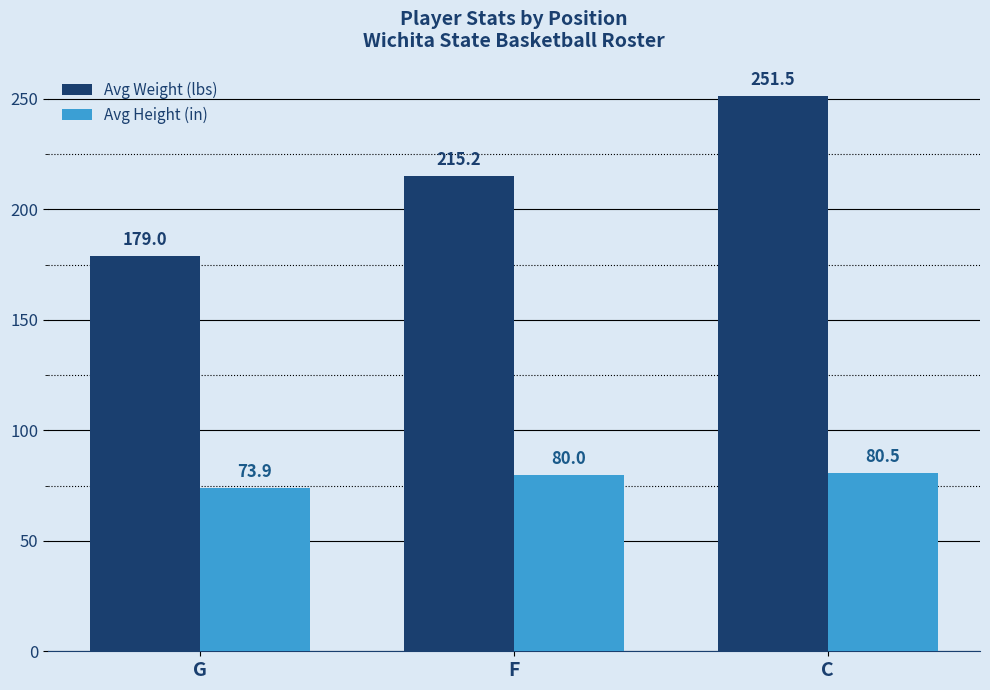

What is the average value of the Avg Weight (lbs) series?

215.2